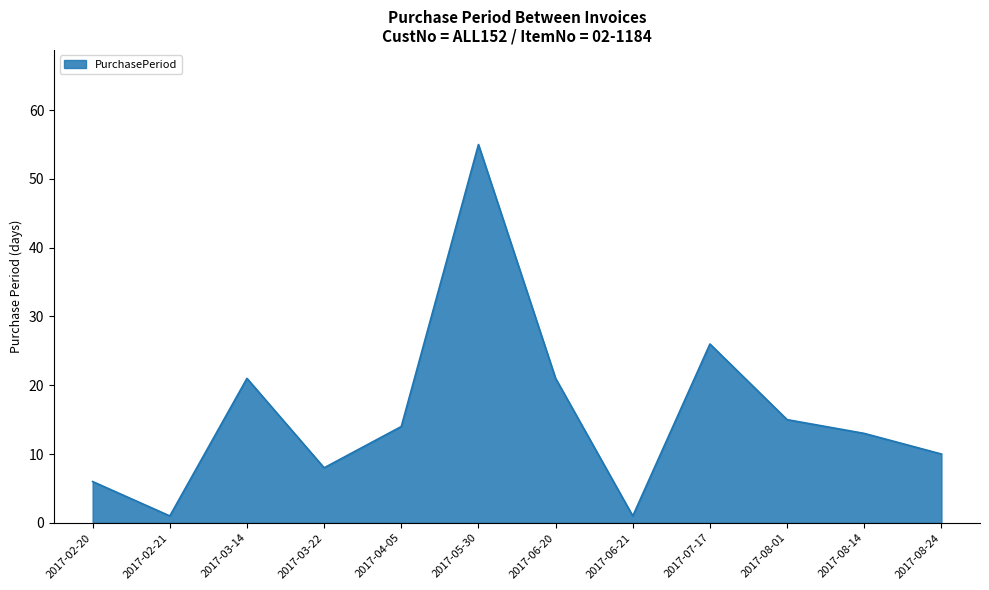

True or false: the data shows 13 at 2017-08-14.

True